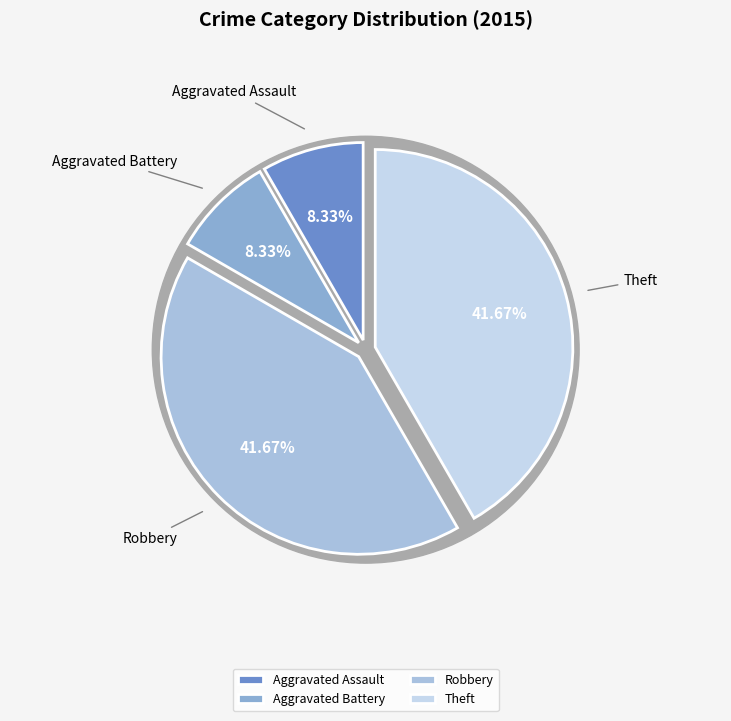

To the nearest percent, what is the difference between the Aggravated Battery and Robbery slice percentages?

33%